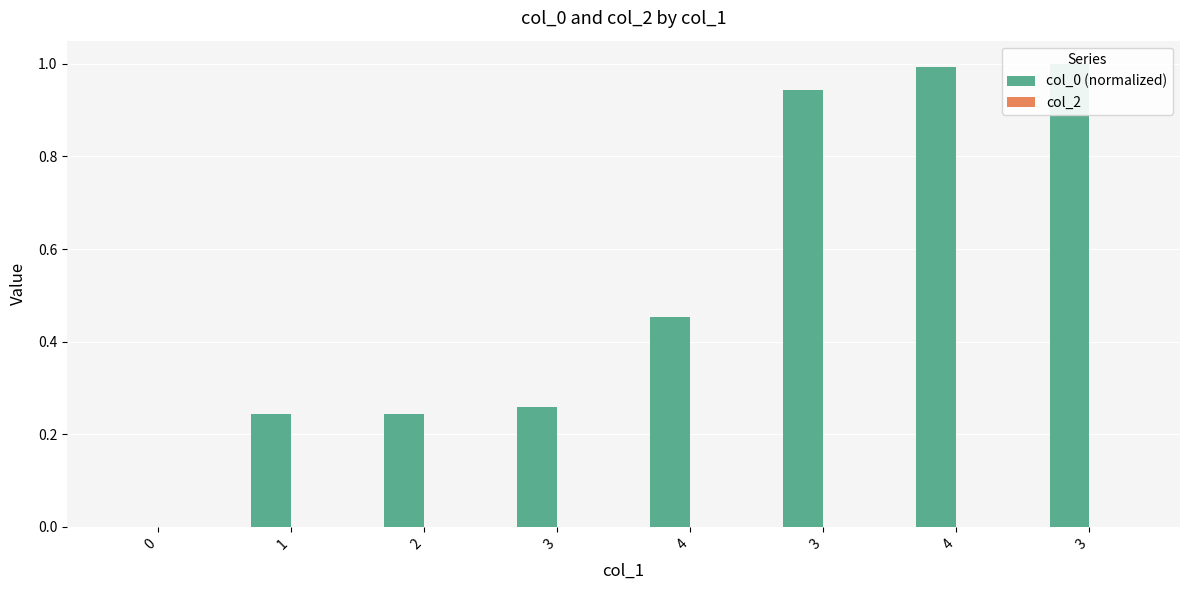

List the series in order of their overall mean, highest first.

col_0 (normalized), col_2